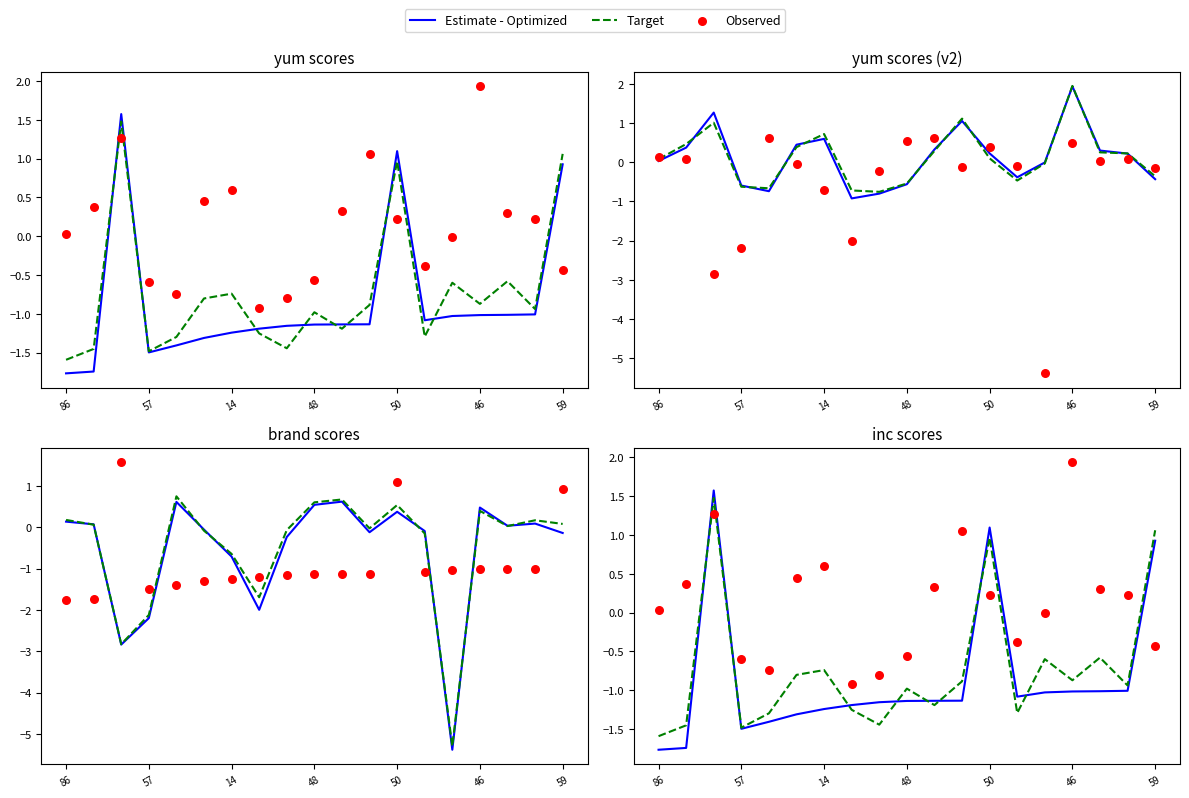

Which series contains the highest Y value?

Observed